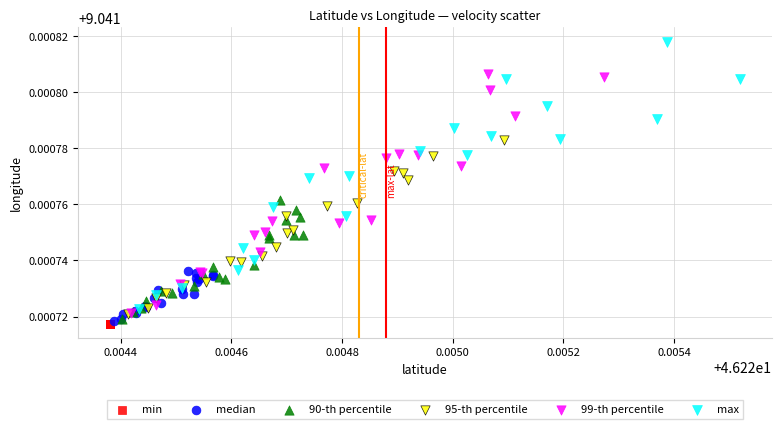

What are all the series names shown in the legend?

min, median, 90-th percentile, 95-th percentile, 99-th percentile, max